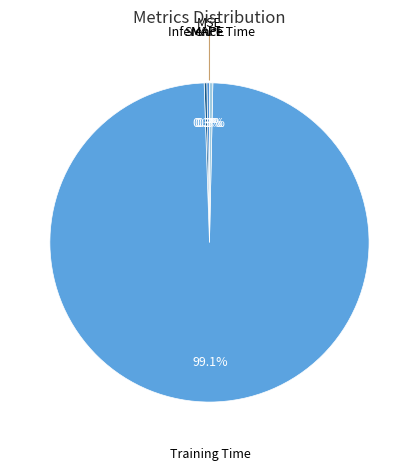

Which slice is the largest?

Training Time